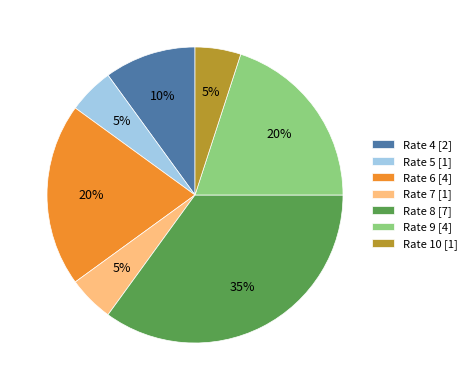

What is the ratio of the value at Rate 8 [7] to the value at Rate 10 [1]?

7.0